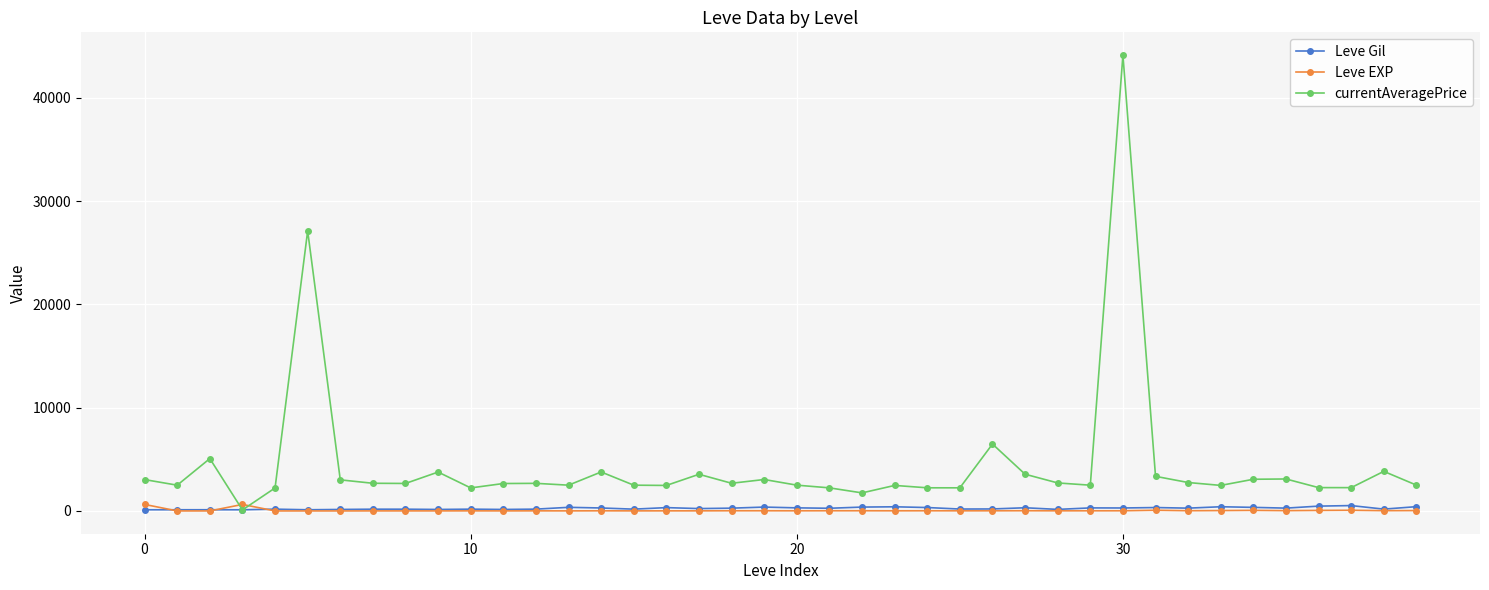

How many data points in currentAveragePrice are less than 2673?

20